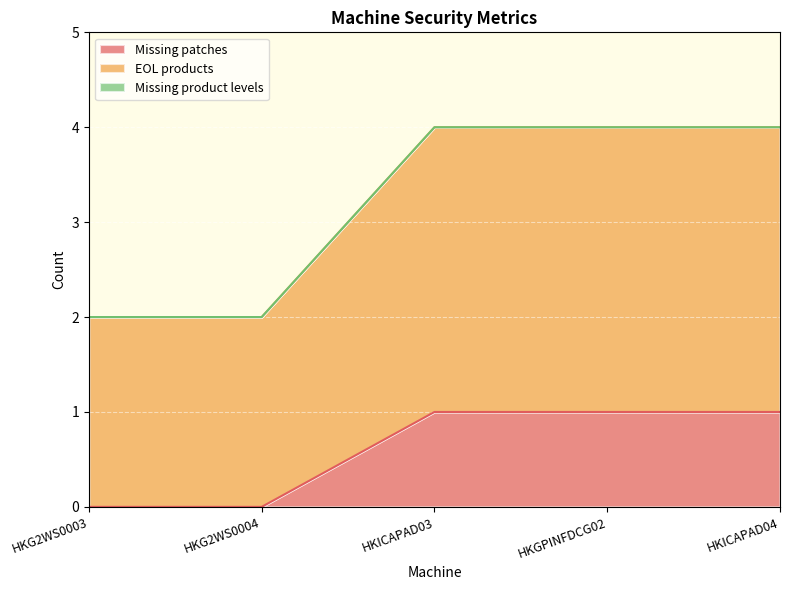

List the series in order of their peak value, highest first.

EOL products, Missing patches